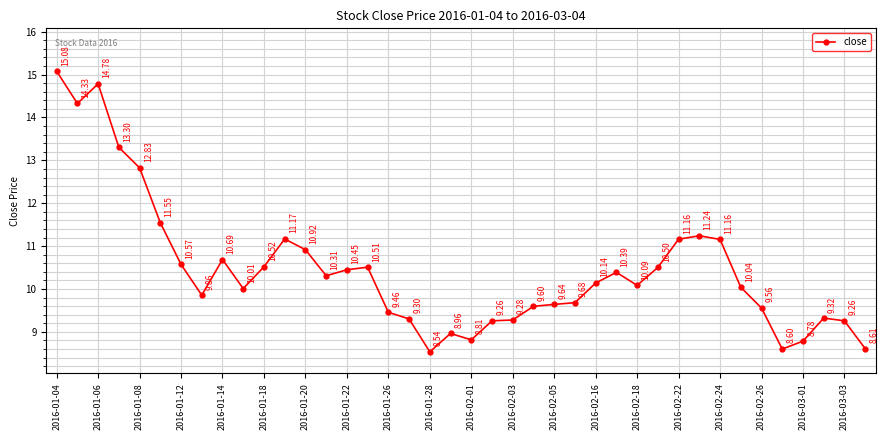

How many interior local valleys (lower than both neighbors) does the data have?

8